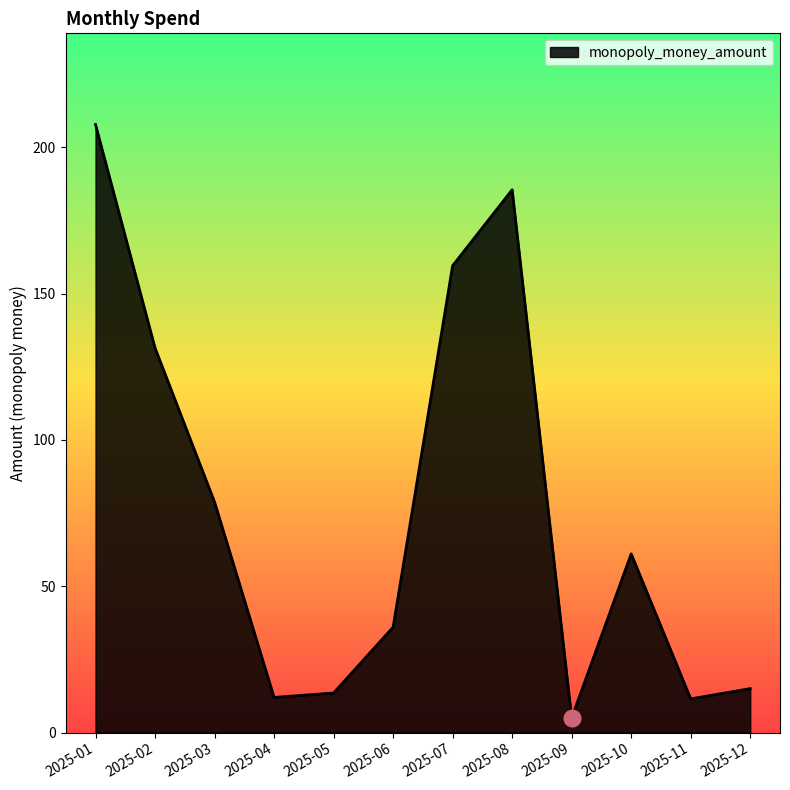

At which category does the data reach its first local peak?

2025-08